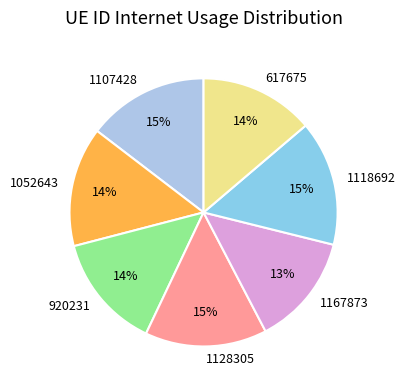

To the nearest percent, what percentage of the pie is 1167873?

13%